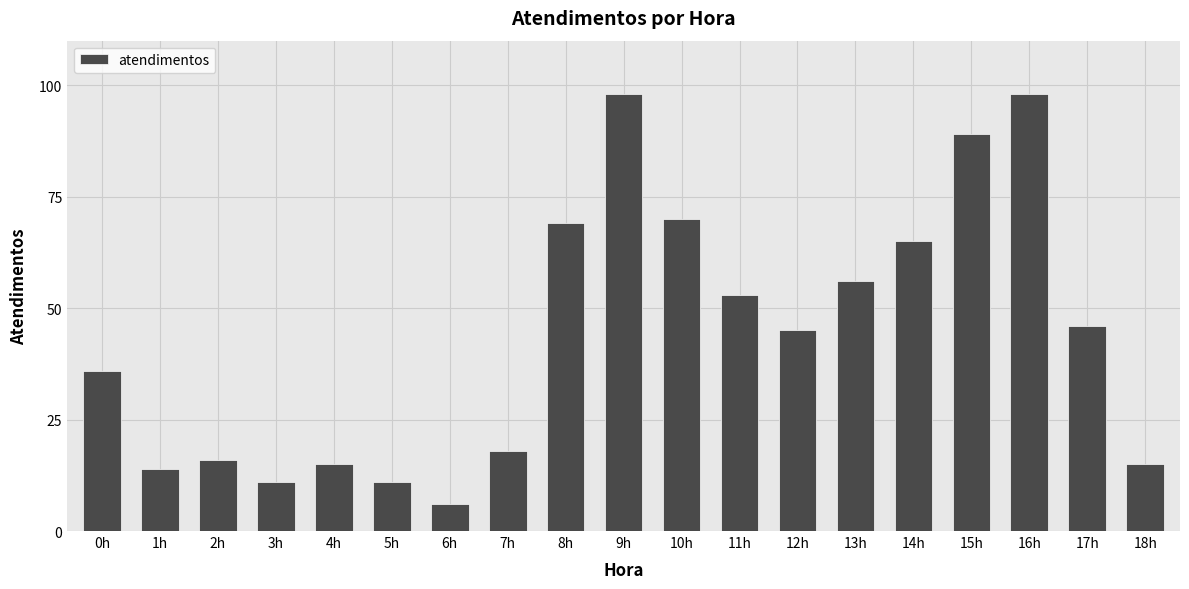

What is the difference between the maximum and second lowest values?

87